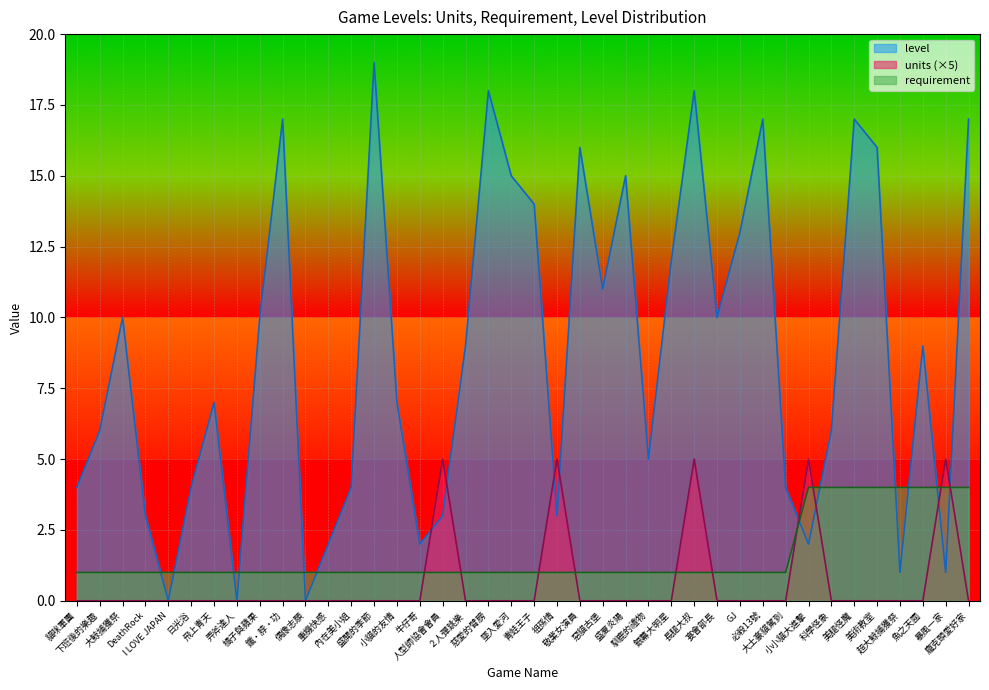

True or false: units has more than 0 interior local peaks.

True